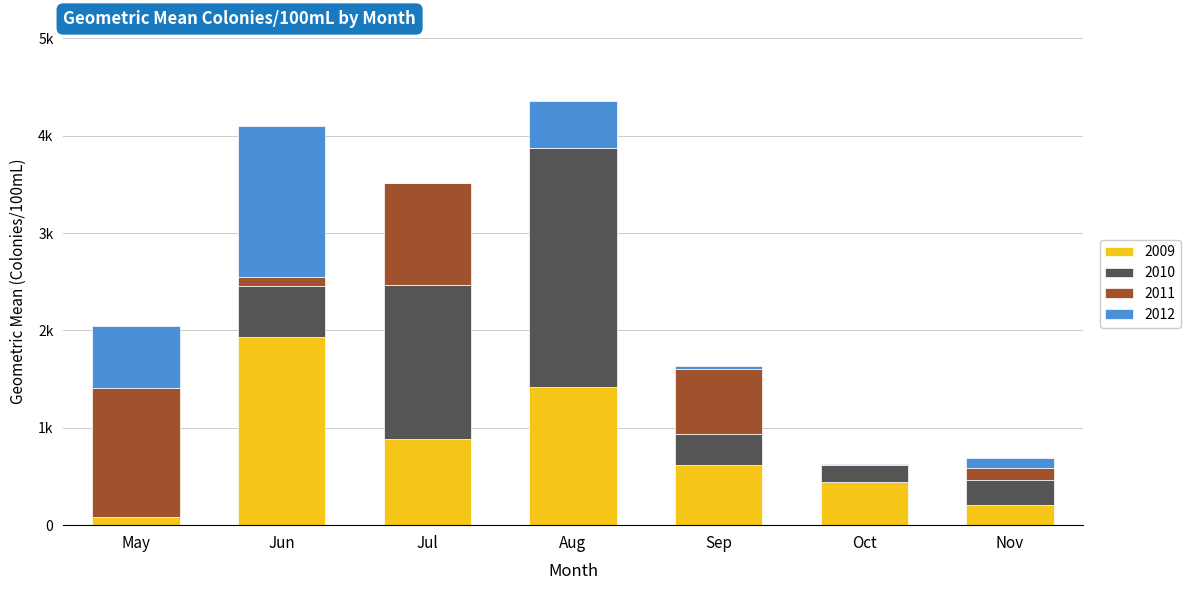

Does the chart contain stacked bars?

Yes